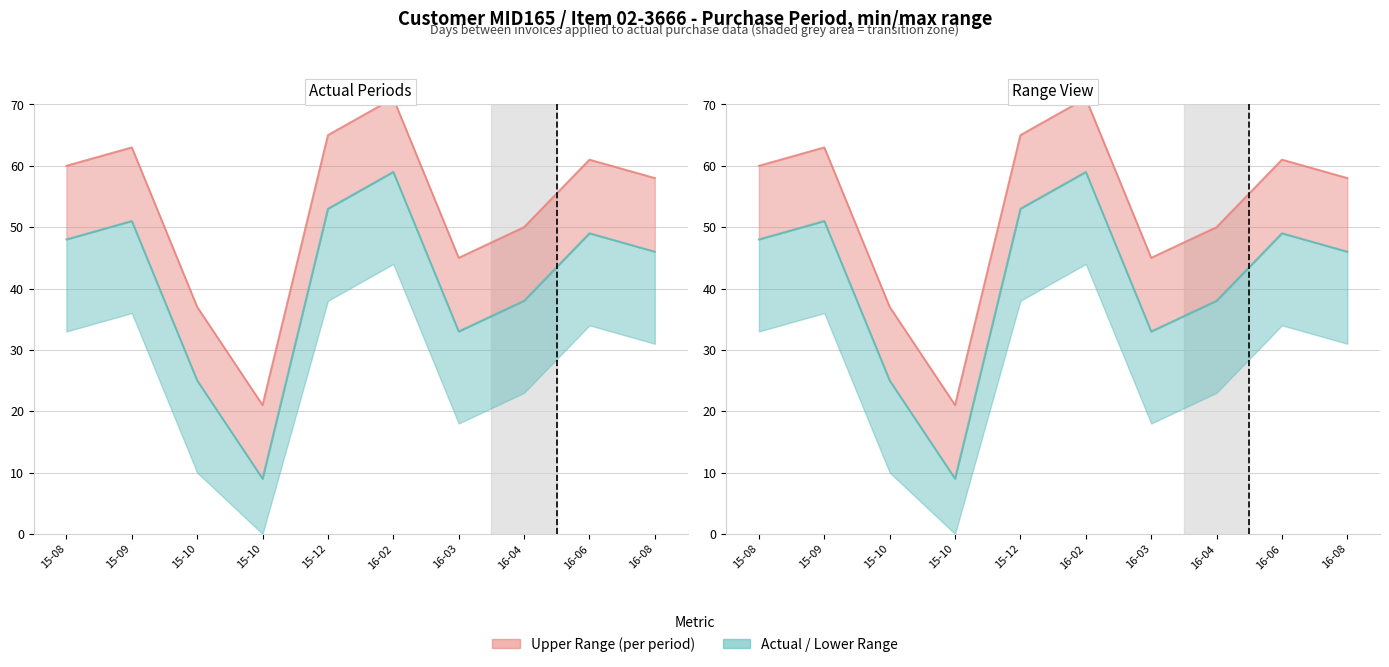

What is the highest value of the PurchasePeriod actual series?

59